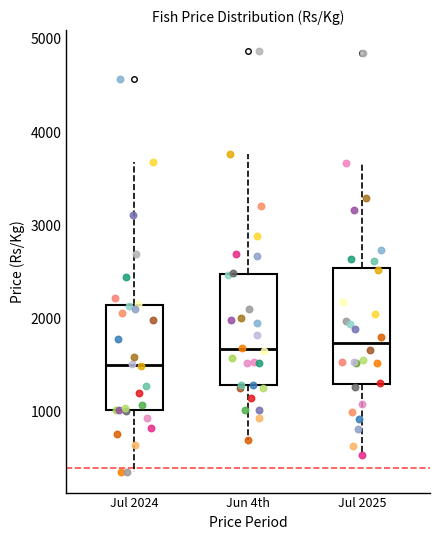

Where does the upper whisker of the box for Jul 2025 end on the y-axis? The values are not printed on the chart, so give them approximately, as read against the axis.

3700